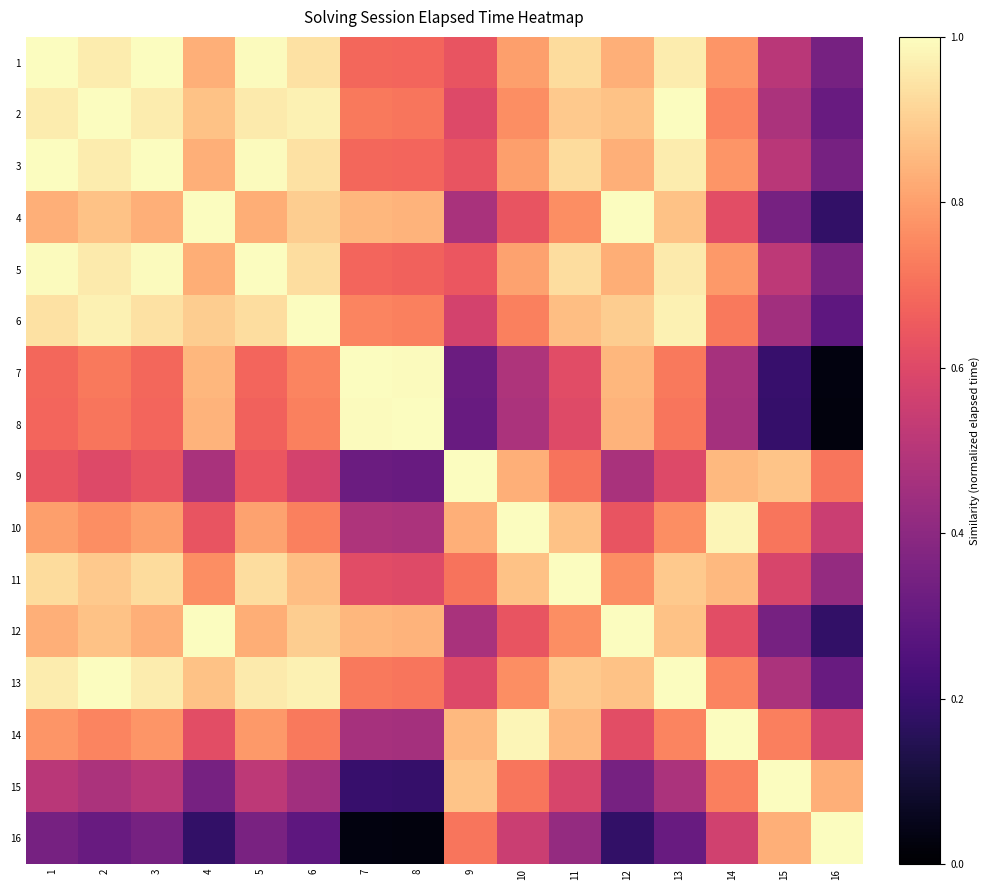

How many data points does each series have?

16